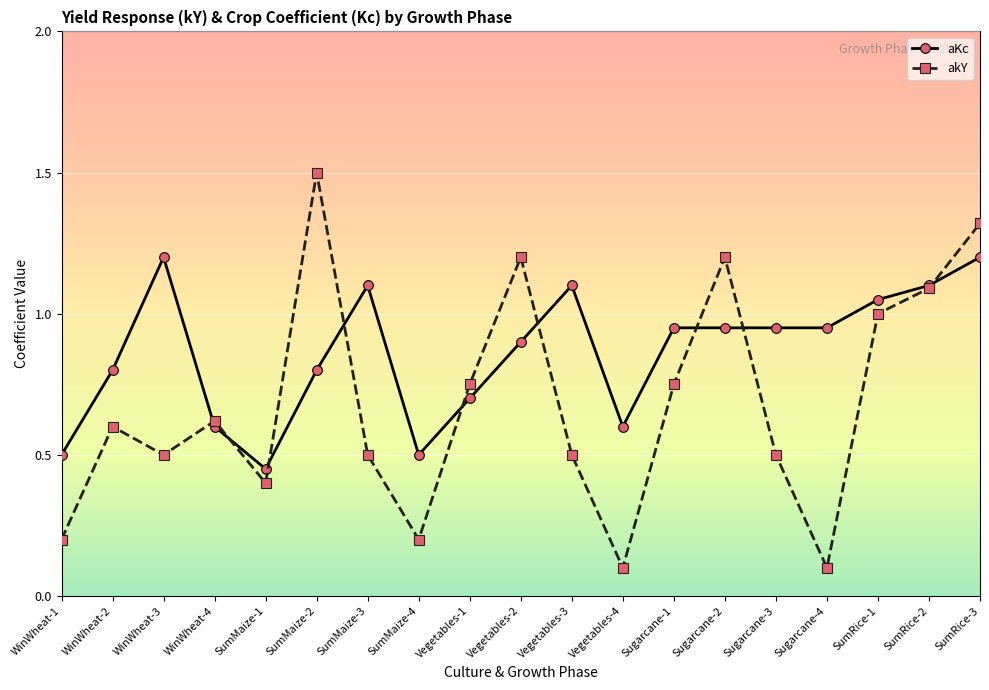

Is the value of akY at Vegetables-2 greater than the value of aKc at SumMaize-2?

Yes